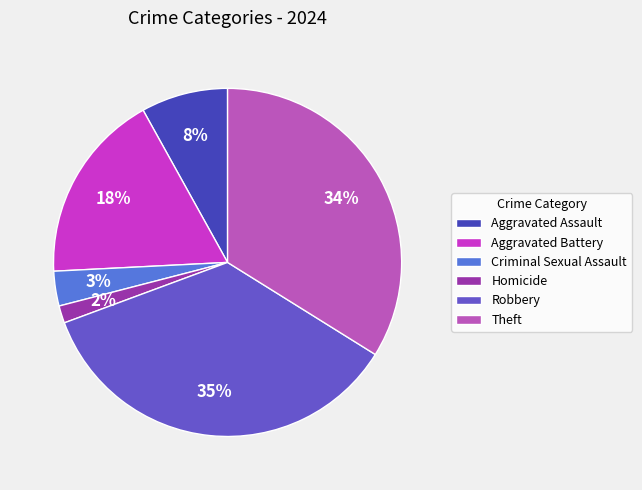

To the nearest percent, what portion does Criminal Sexual Assault represent?

3%